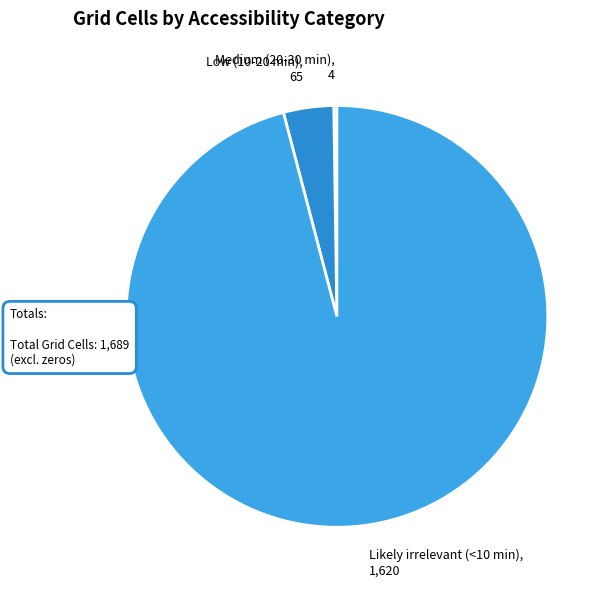

The Low (10-20 min) slice represents 4% of the pie. True or false?

True